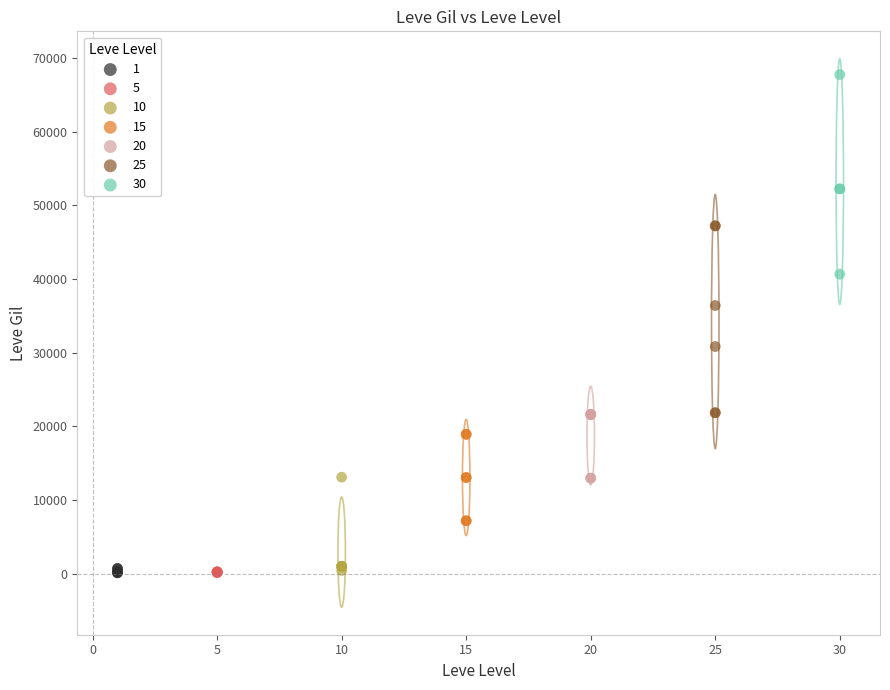

Which series has the largest Y range (max minus min)?

30